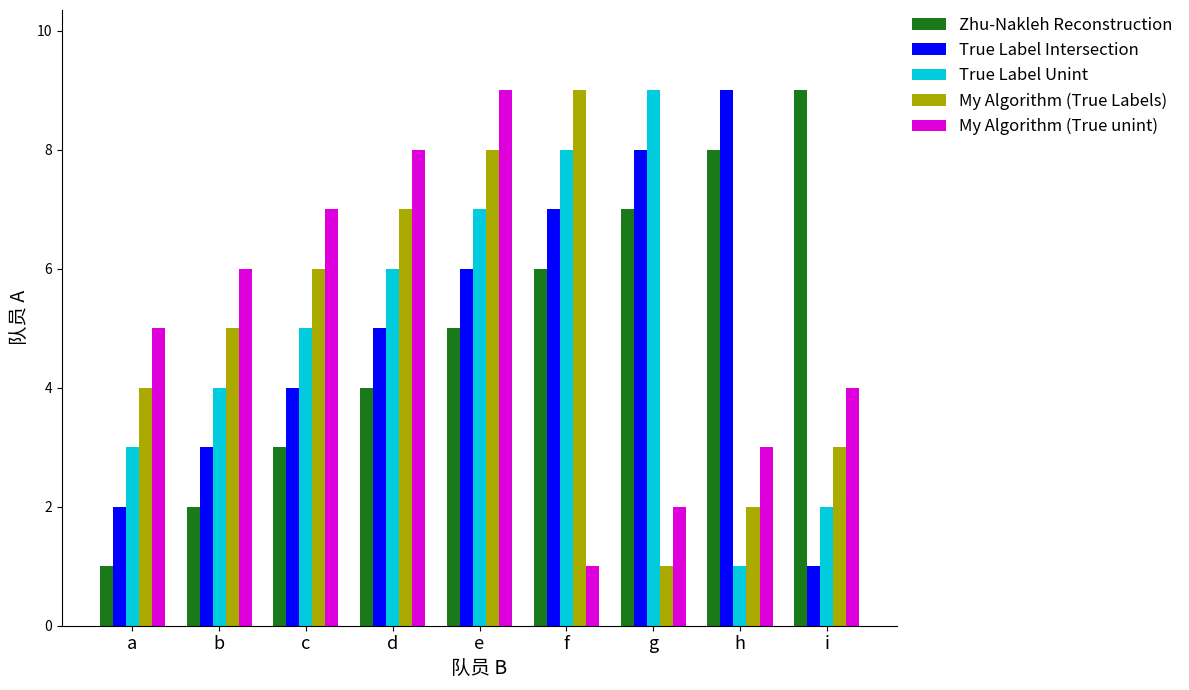

What is the total value across all series at a?

15